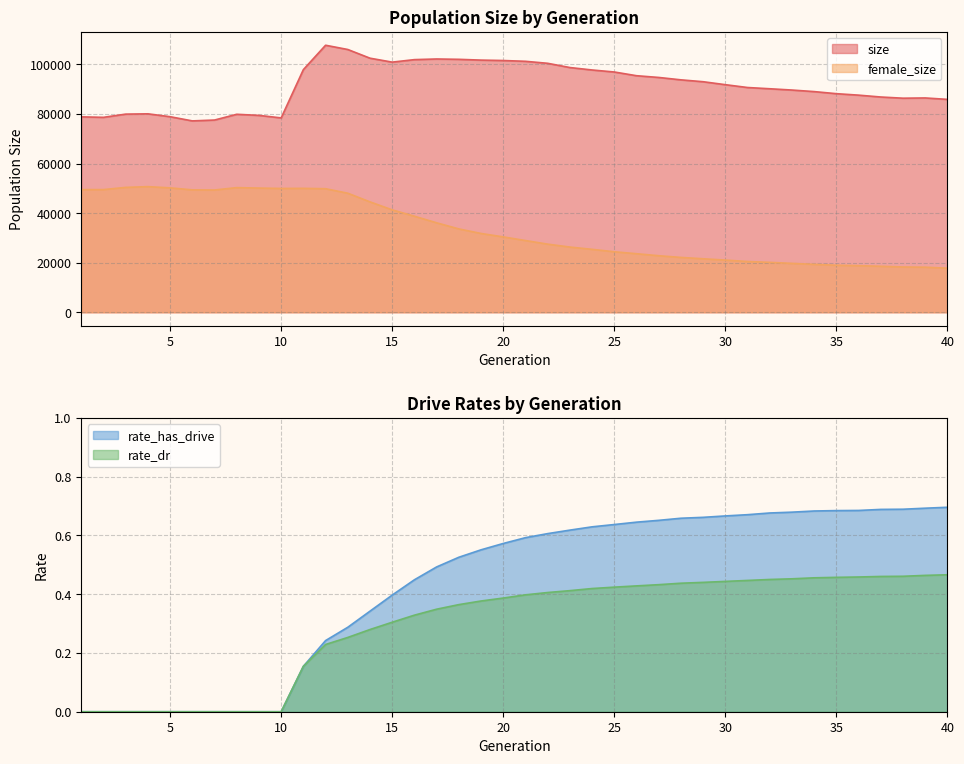

The rate_has_drive series shows 0.0 at 1. True or false?

True